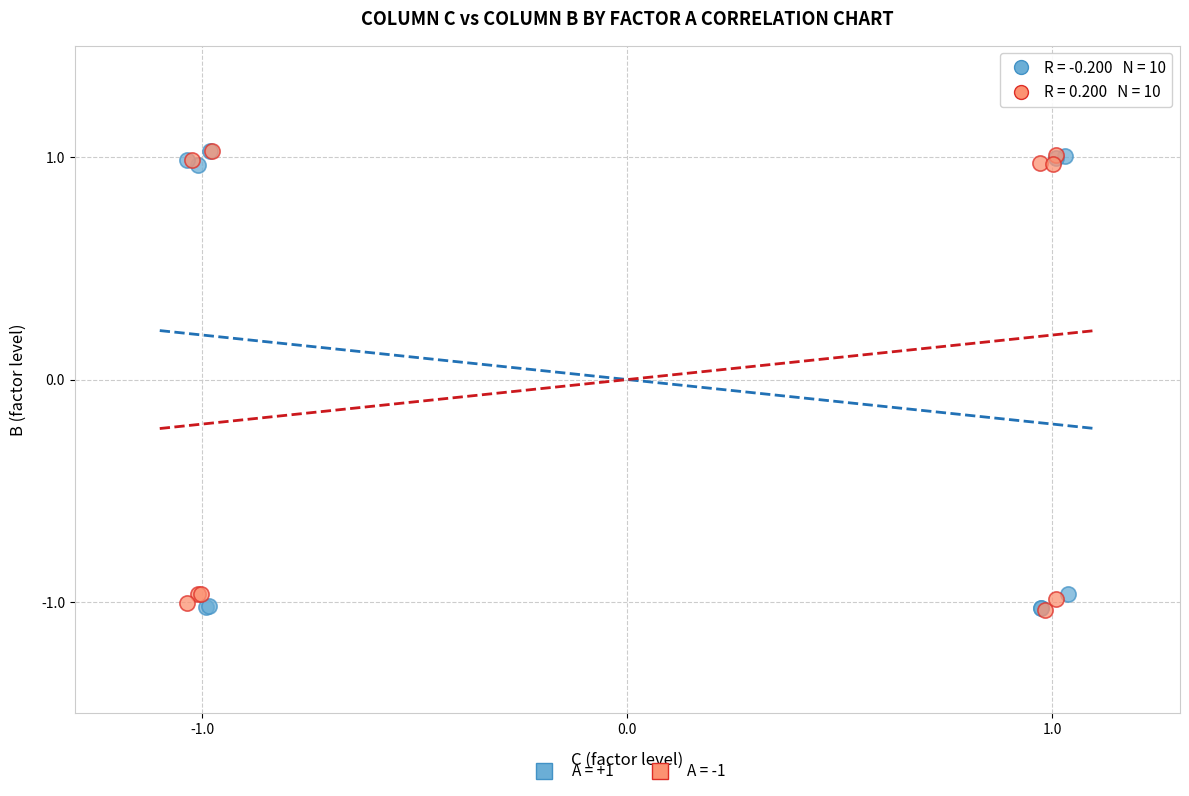

What are all the series names shown in the legend?

A = +1, A = -1